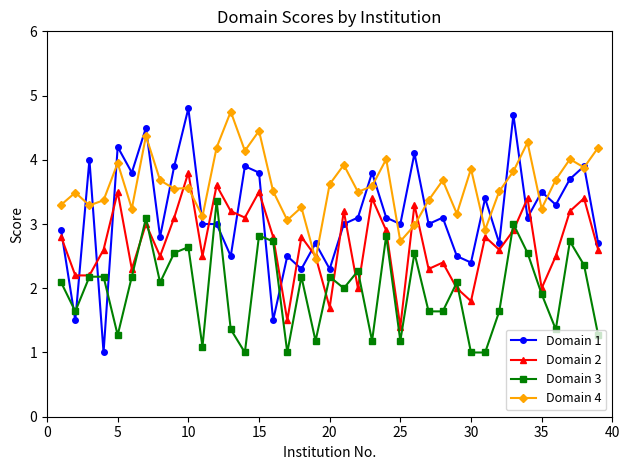

Does the chart display data point markers on the line(s)?

Yes